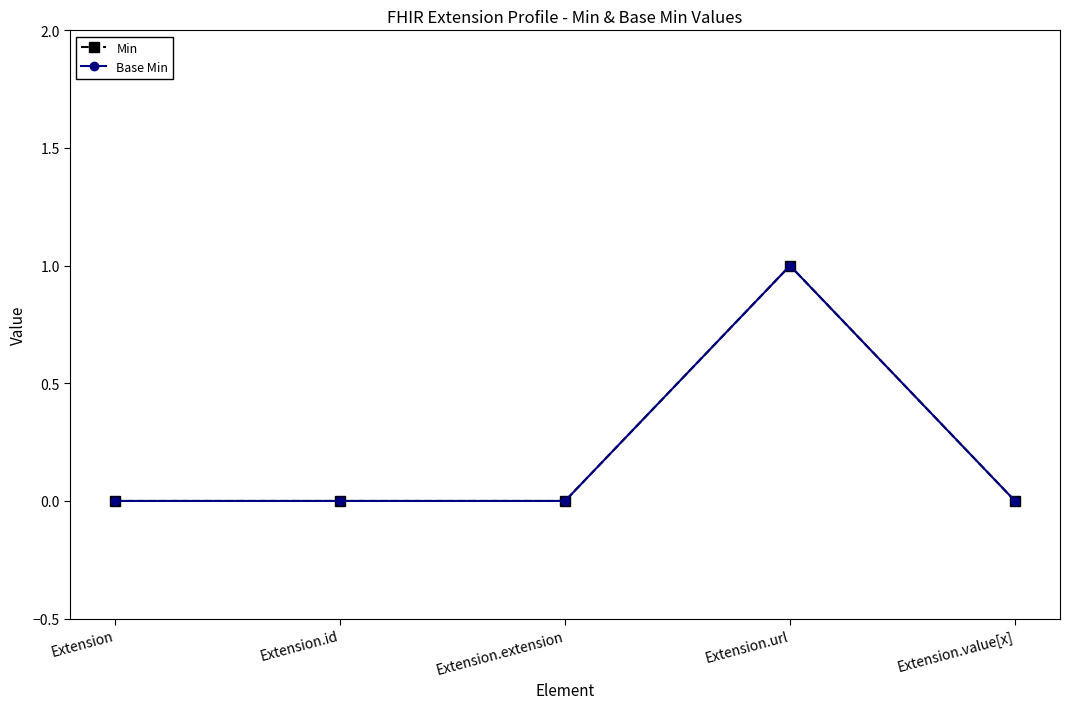

Which series has the largest range (max minus min)?

Min